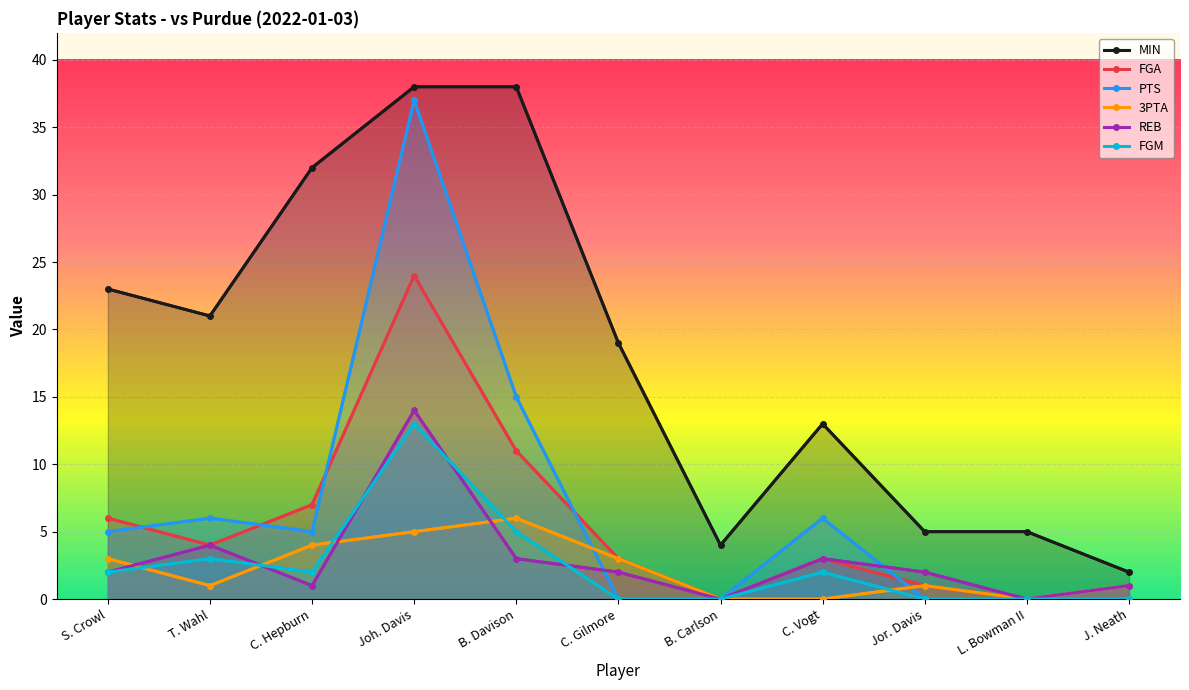

What is the label of the 4th point from the left?

Joh. Davis